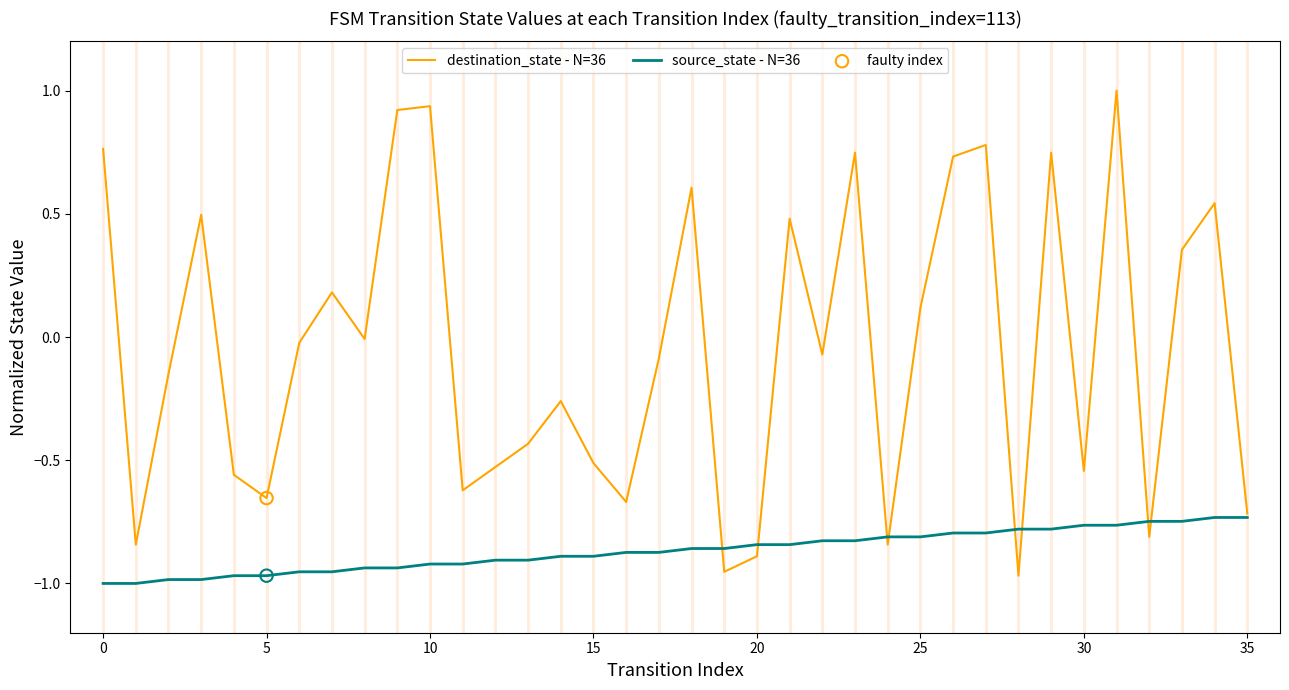

Which series has the largest total across all categories?

destination_state - N=36